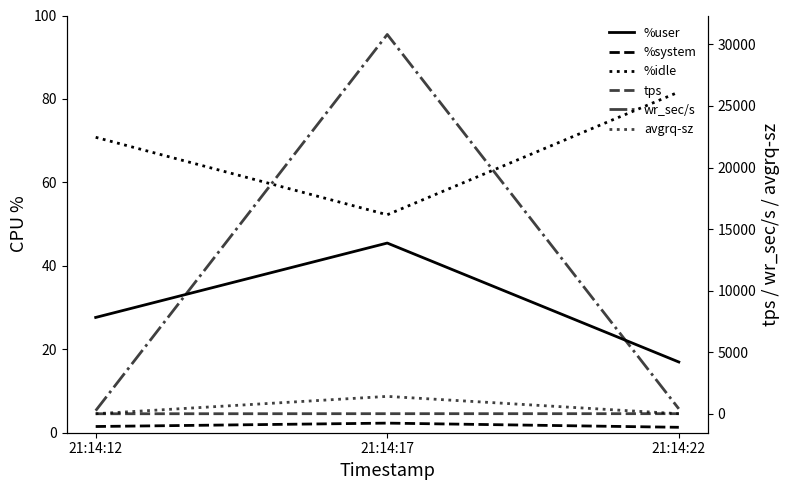

Reading left to right, transcribe all the data shown in this chart.

%user: 27.6	45.5	16.9
%system: 1.5	2.3	1.3
%idle: 70.8	52.2	81.7
tps: 15.8	21.6	22.0
wr_sec/s: 267.2	30806.4	416.0
avgrq-sz: 16.9	1426.2	19.5